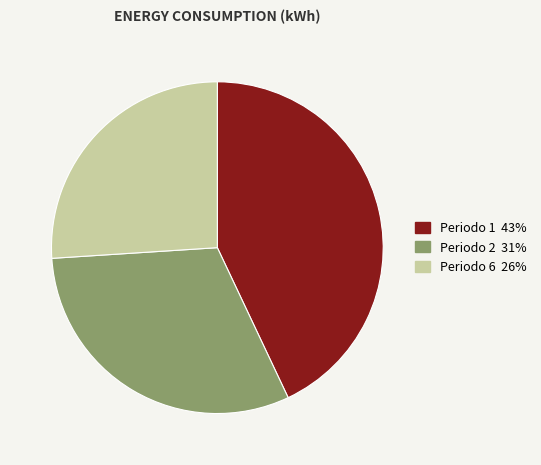

What is the ratio of the value at Periodo 1 to the value at Periodo 2?

1.4